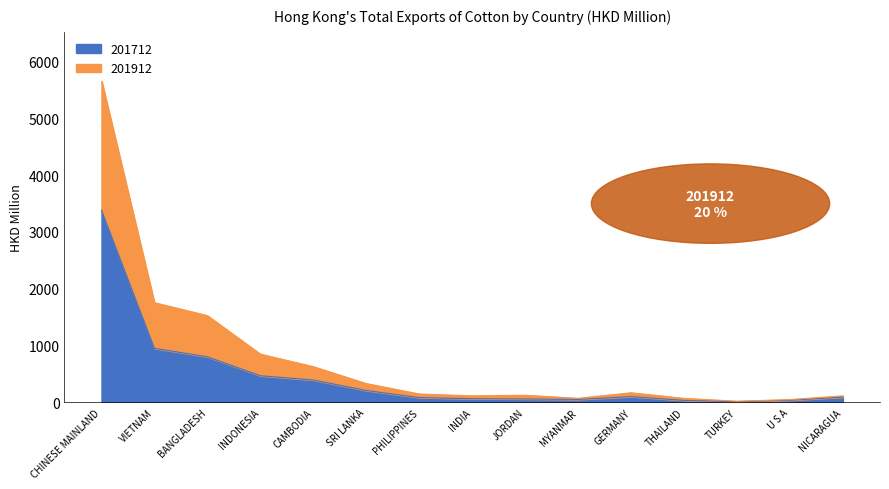

At which label does 201712 reach its minimum?

TURKEY